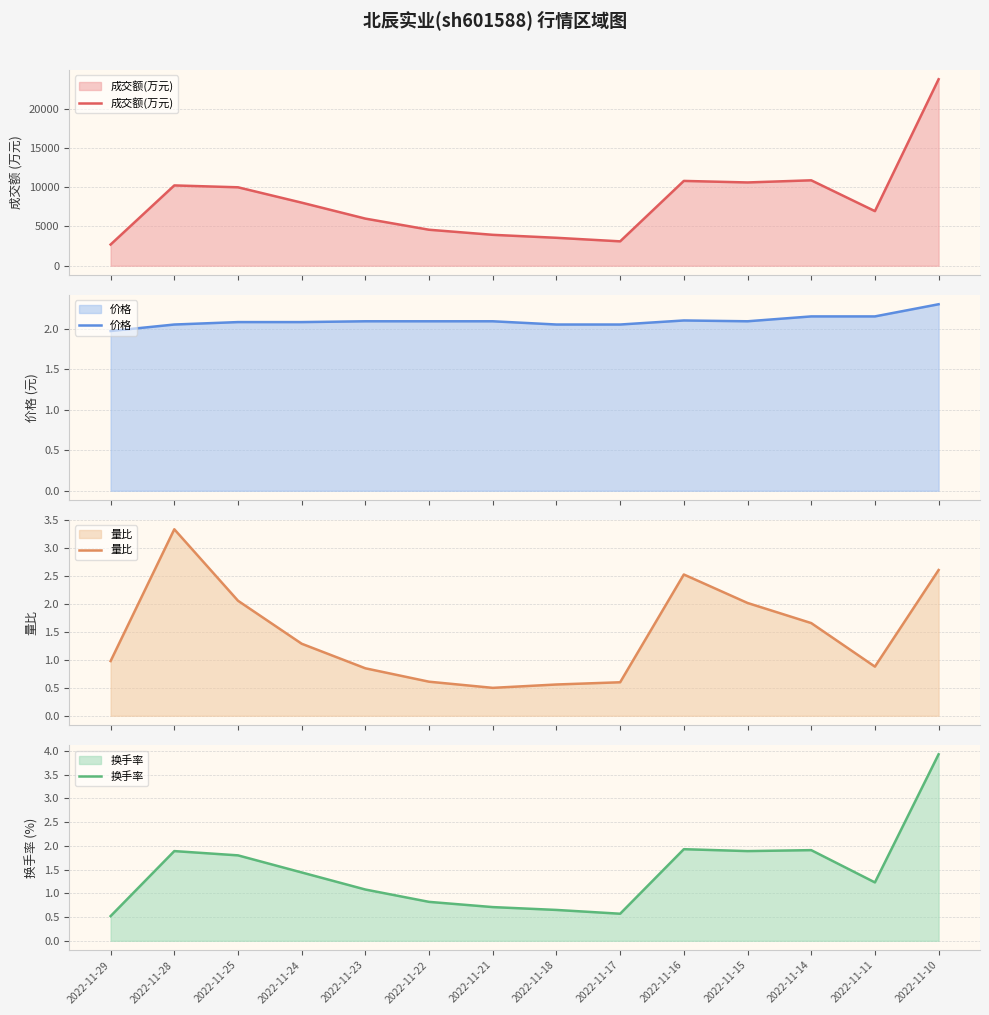

At how many categories does at least one series exceed 22889?

1